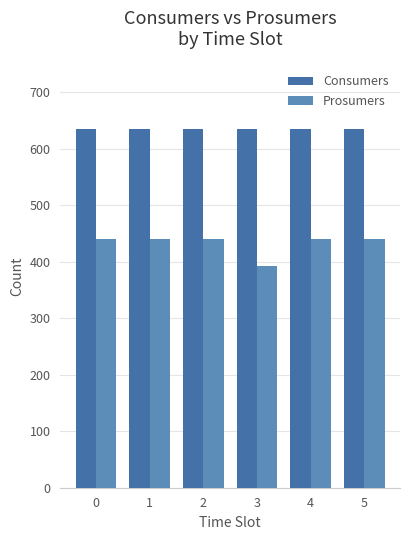

What value does the Prosumers series have at 5?

440